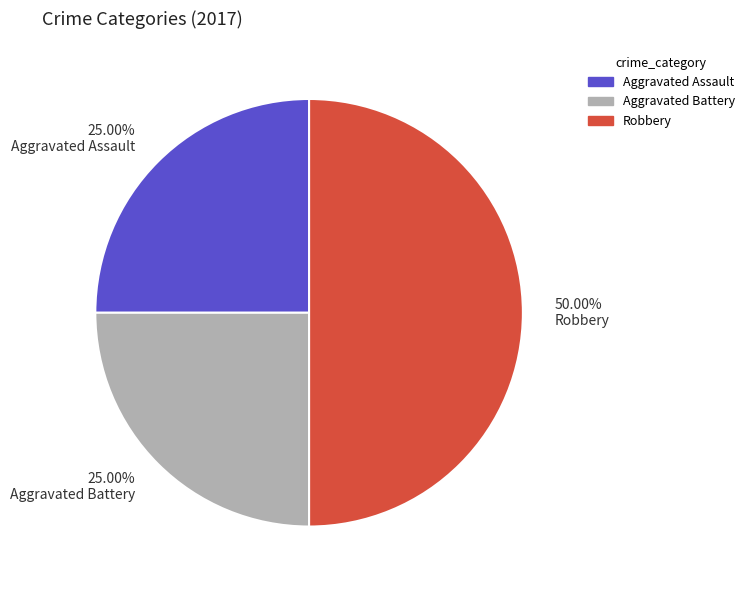

Does Aggravated Battery account for over 50% of the chart?

No